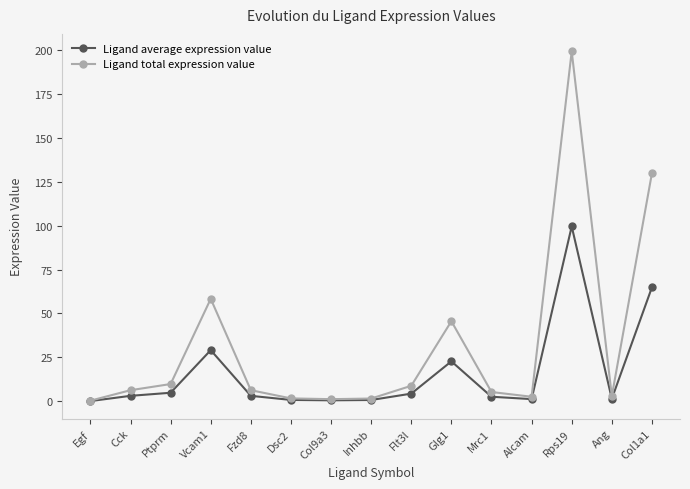

What is the average value of the Ligand total expression value series?

32.0